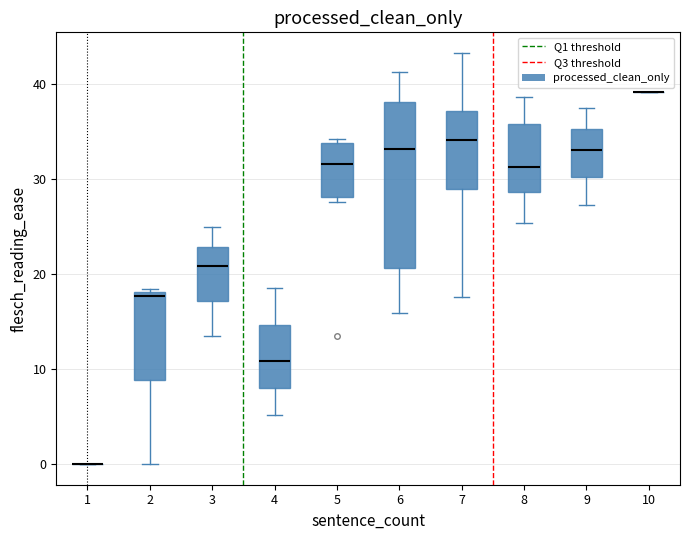

Where does the upper whisker of the box at x = 3 end on the y-axis? The values are not printed on the chart, so give them approximately, as read against the axis.

25